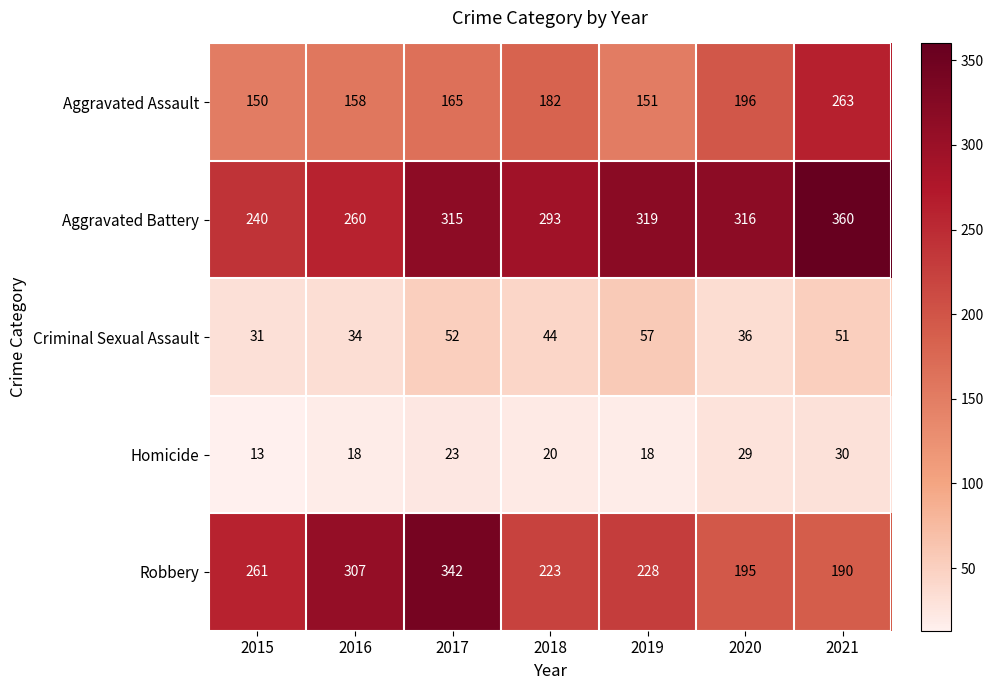

Is it true that Homicide equals 30 at 2021?

True